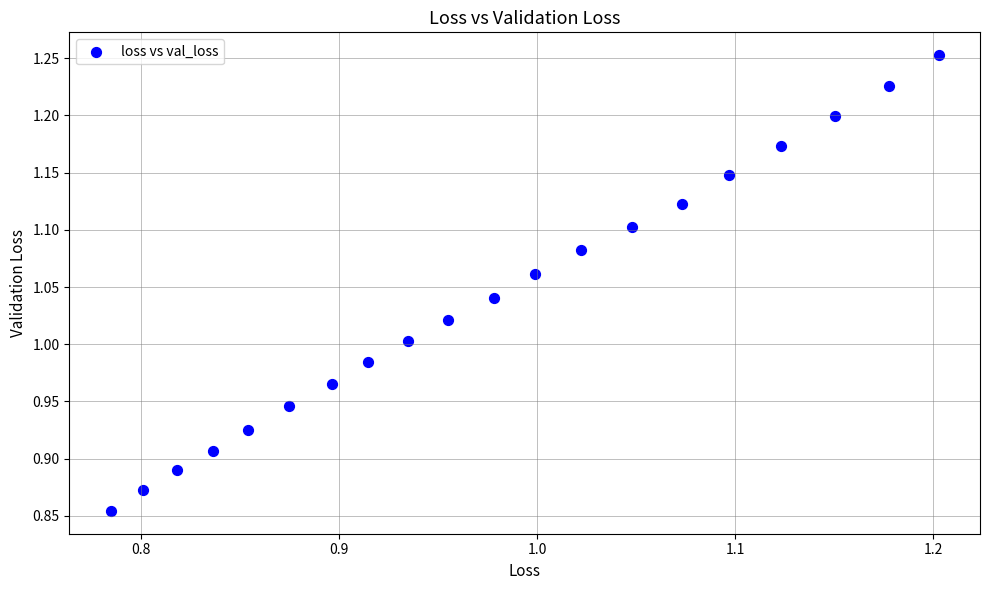

What is the range of X values (max minus min)?

0.4